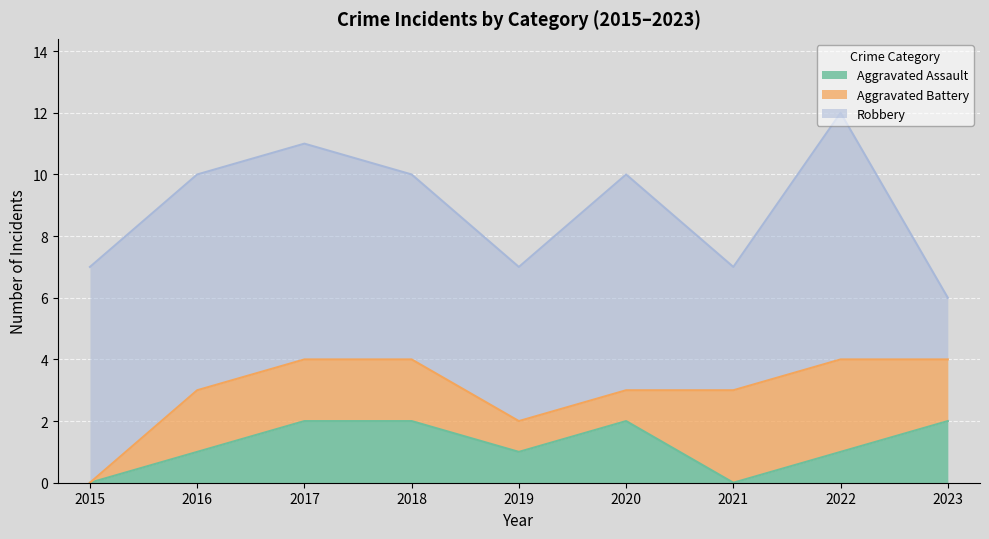

Where is Aggravated Battery nearest to the value 1?

2019